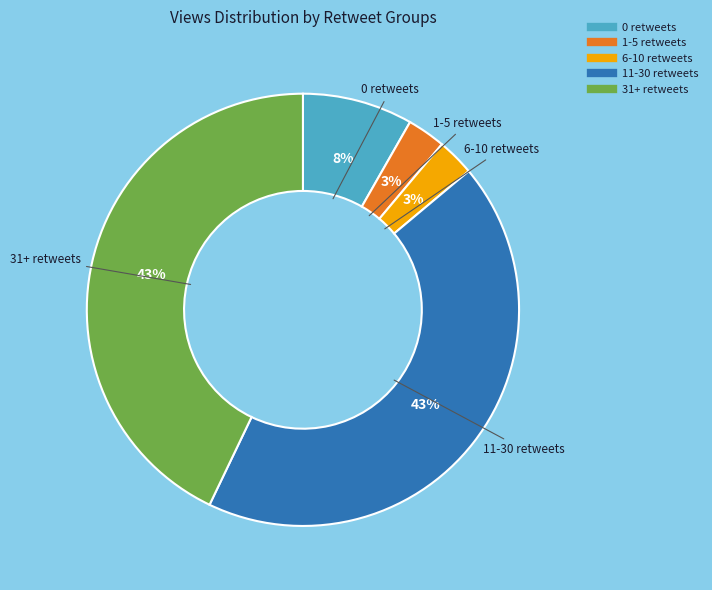

To the nearest percent, what is the difference between the largest and smallest slice percentages?

40%